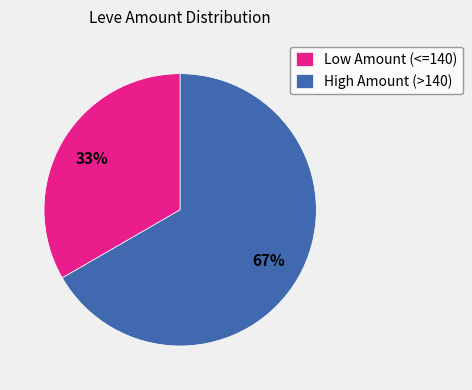

Which slice represents more than half of the pie?

High Amount (>140)